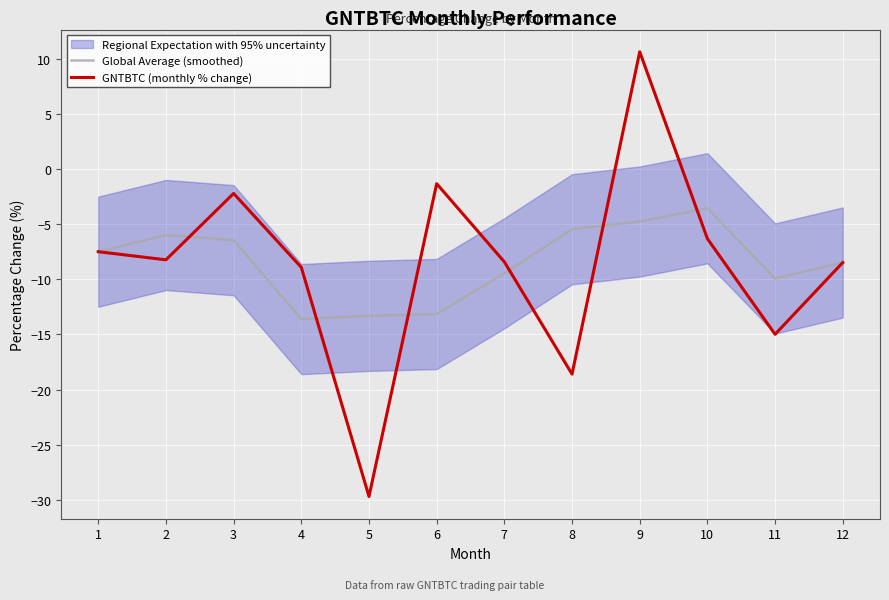

Rank the series by their maximum value, from lowest to highest.

Global Average (smoothed), GNTBTC (monthly % change)